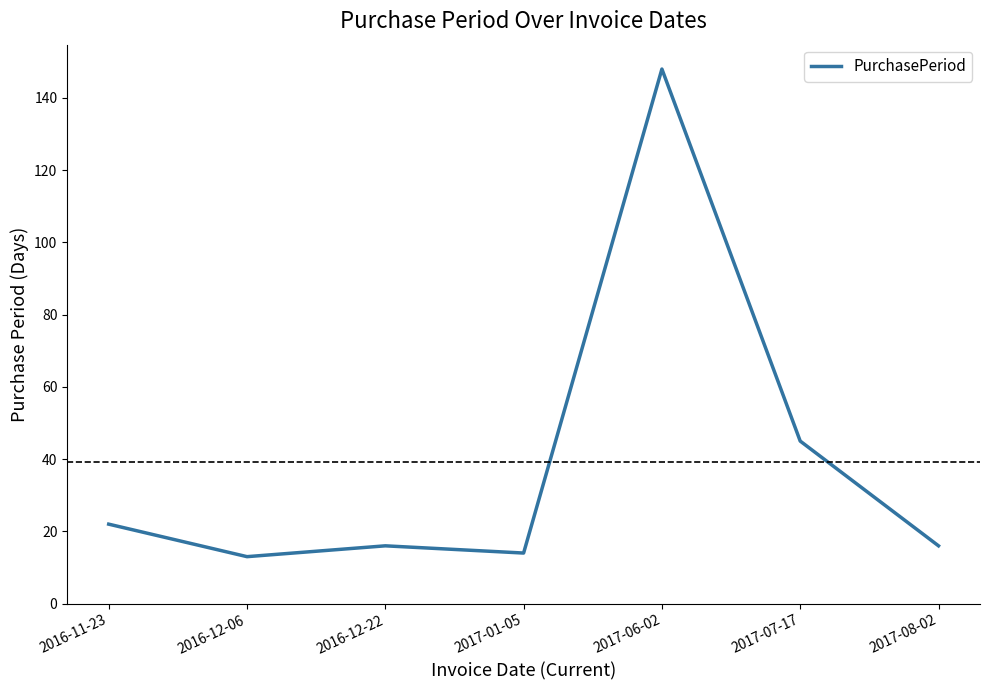

What is the difference between the maximum and minimum values?

135